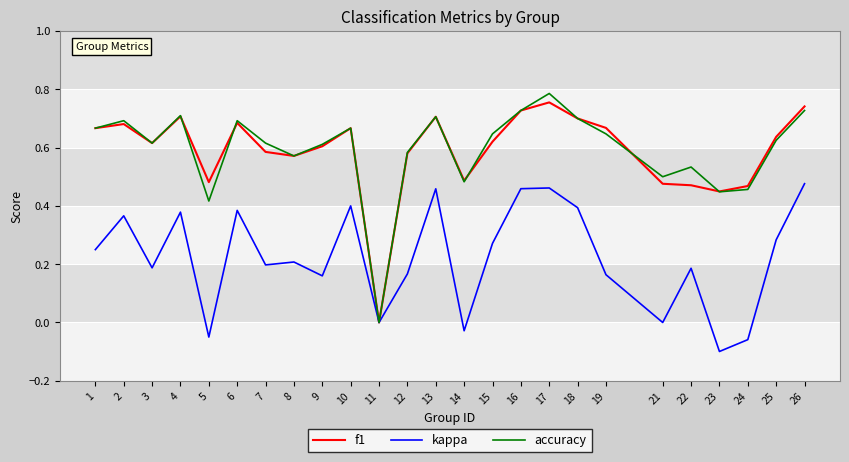

Which series changed the most between 17 and 24?

kappa